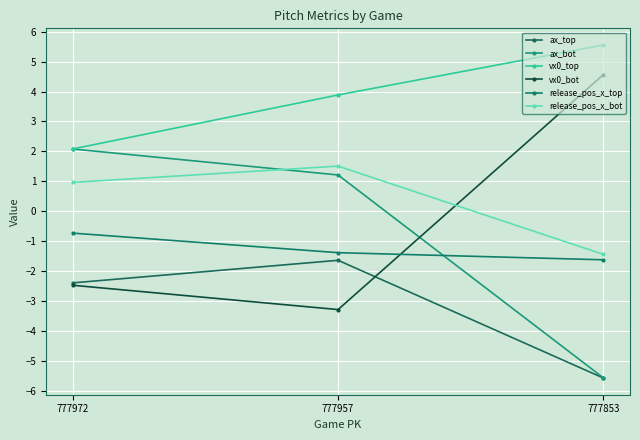

Which category has the highest value across all series?

777853